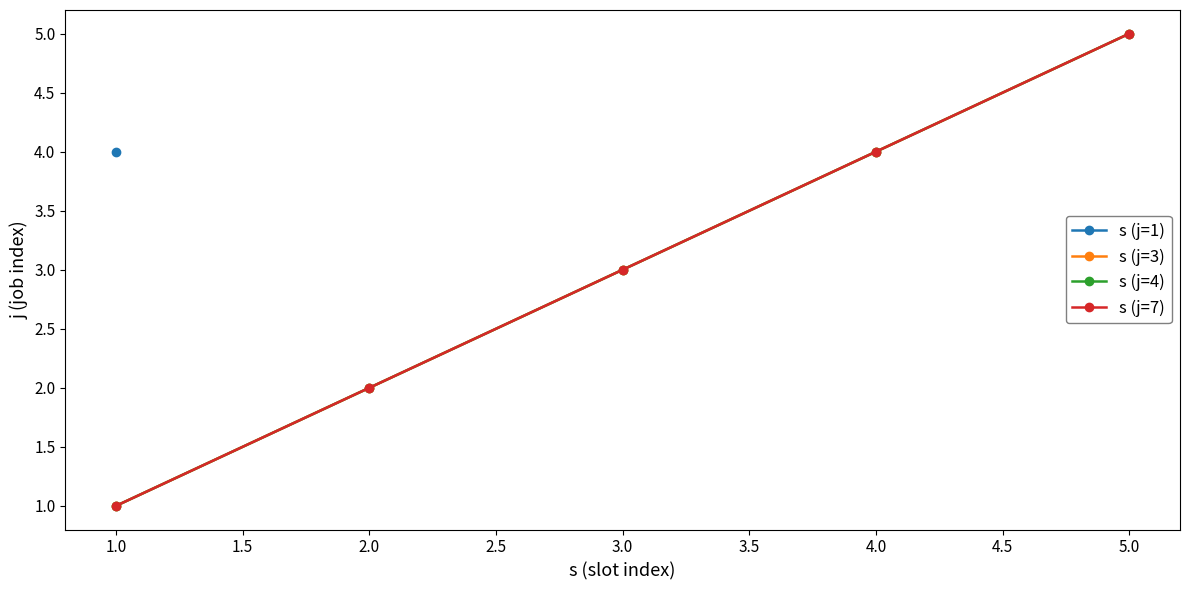

How many data points in s (j=4) are above 3?

2